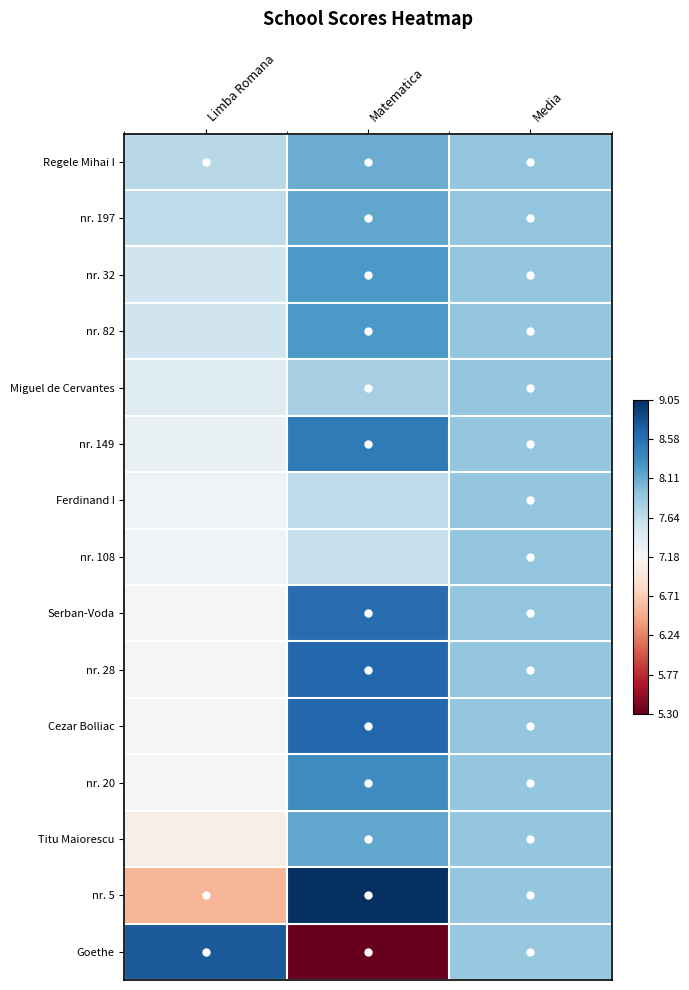

At how many categories does at least one series exceed 8?

2